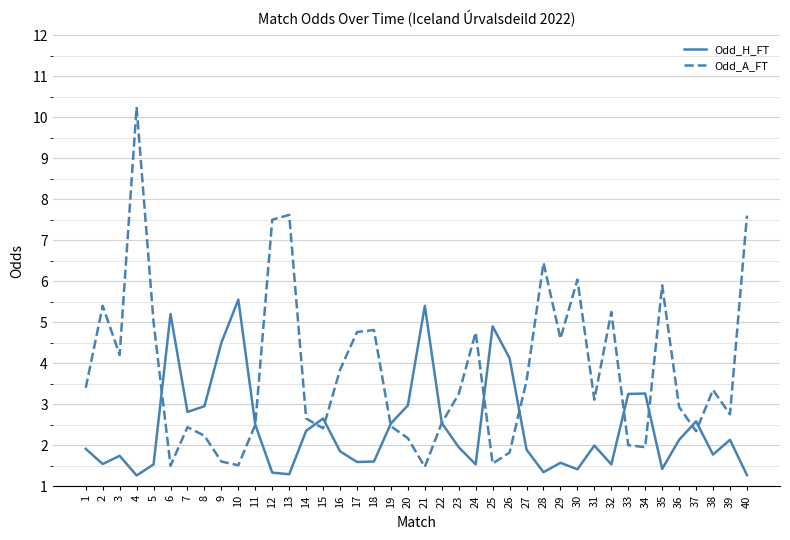

Where is the first local minimum for Odd_A_FT?

3